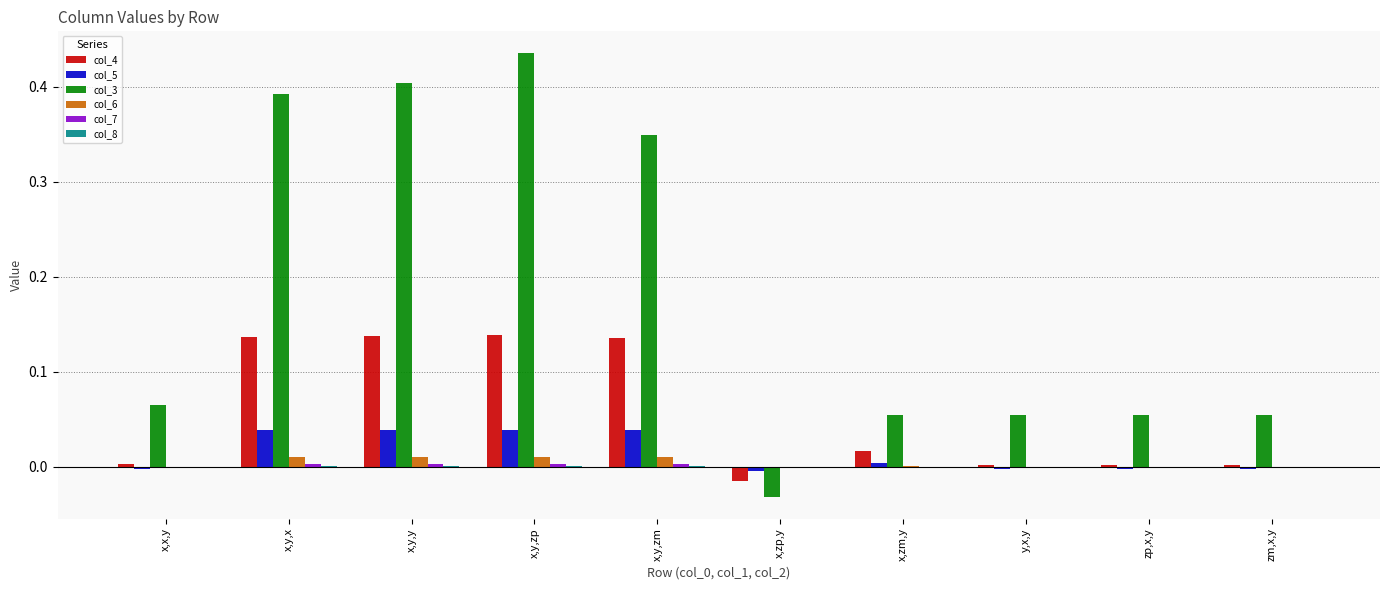

Which series has the largest total across all categories?

col_3